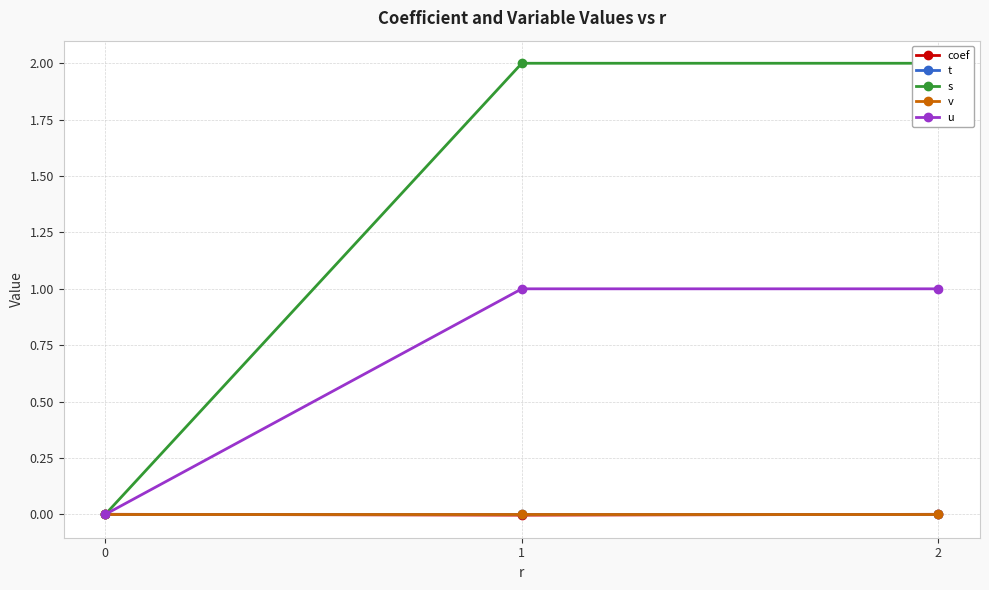

The coef series shows 0.0 at 2. True or false?

False